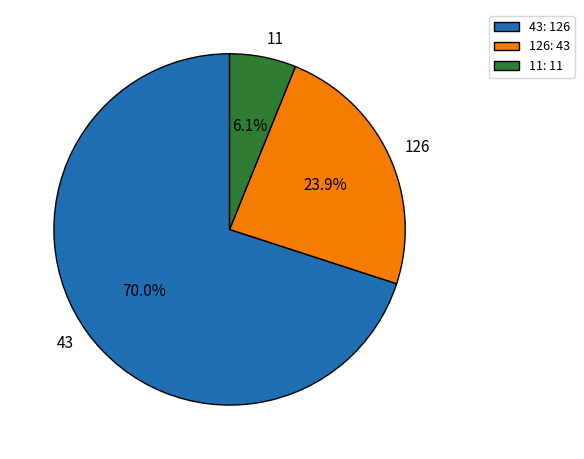

What is the largest slice in the pie chart?

43